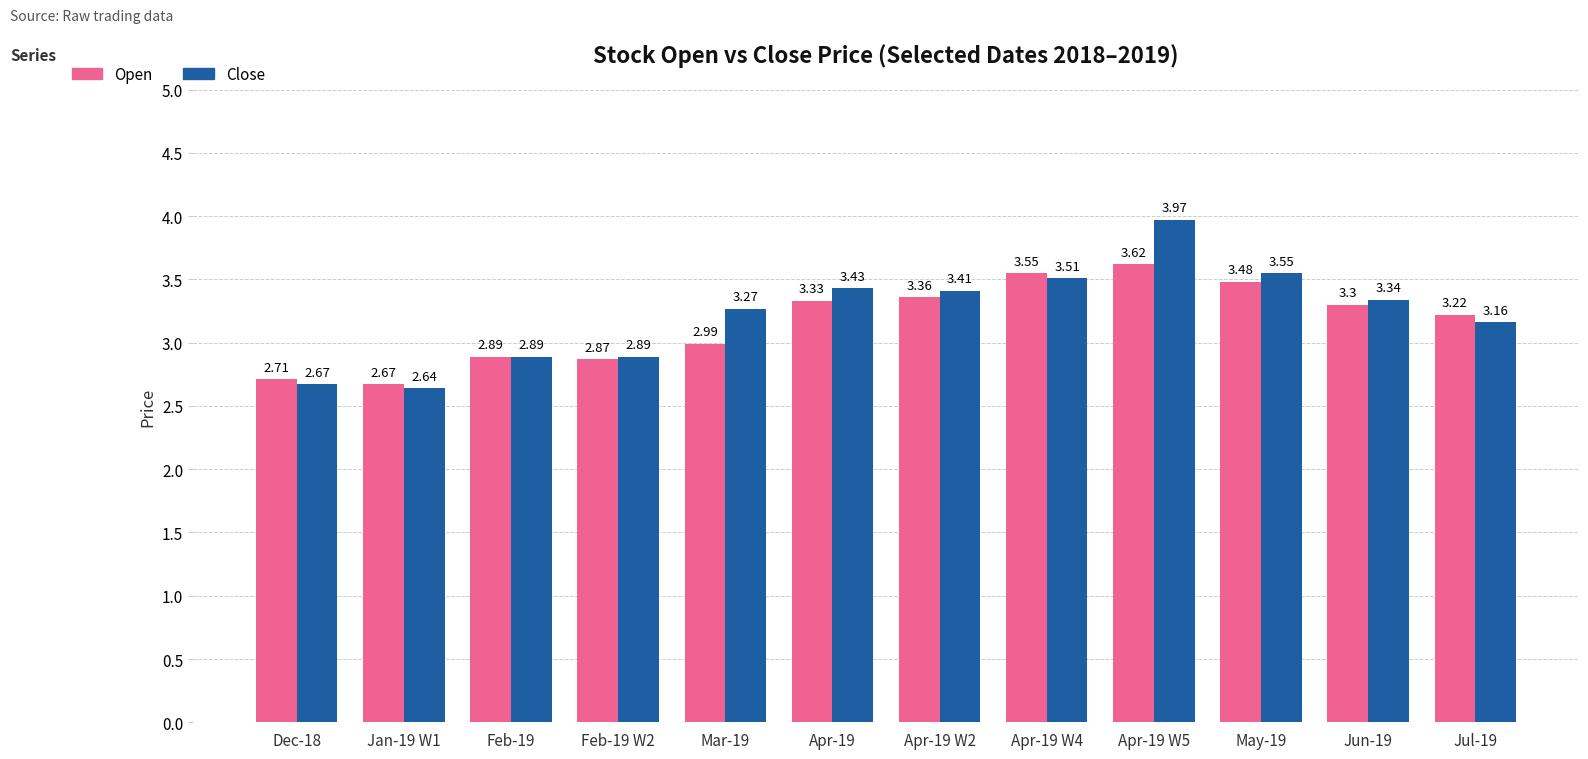

What is the label of the 3rd bar from the left?

Feb-19